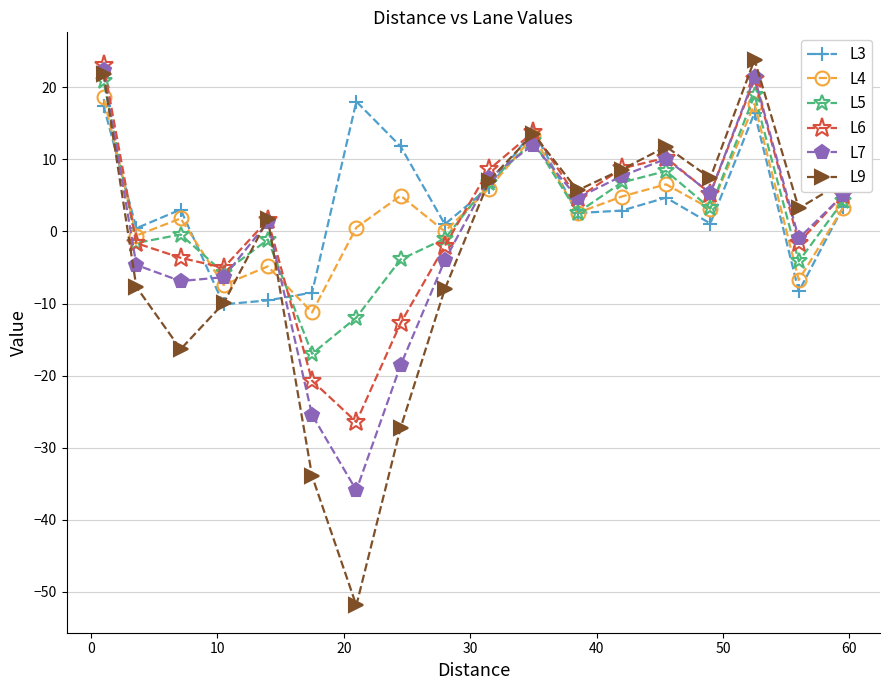

How many data points in L3 are above 3?

9